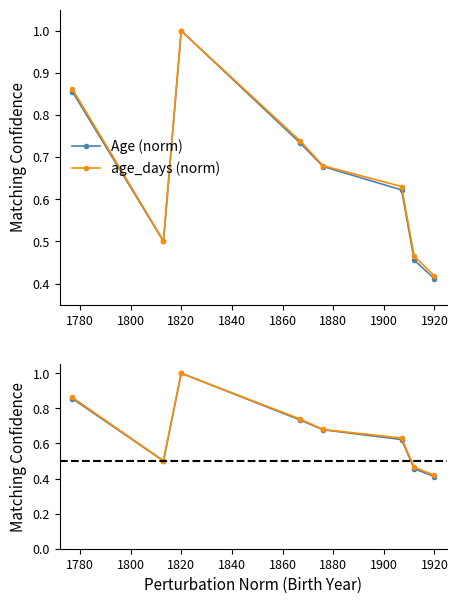

Which series has the largest total across all categories?

age_days (norm)